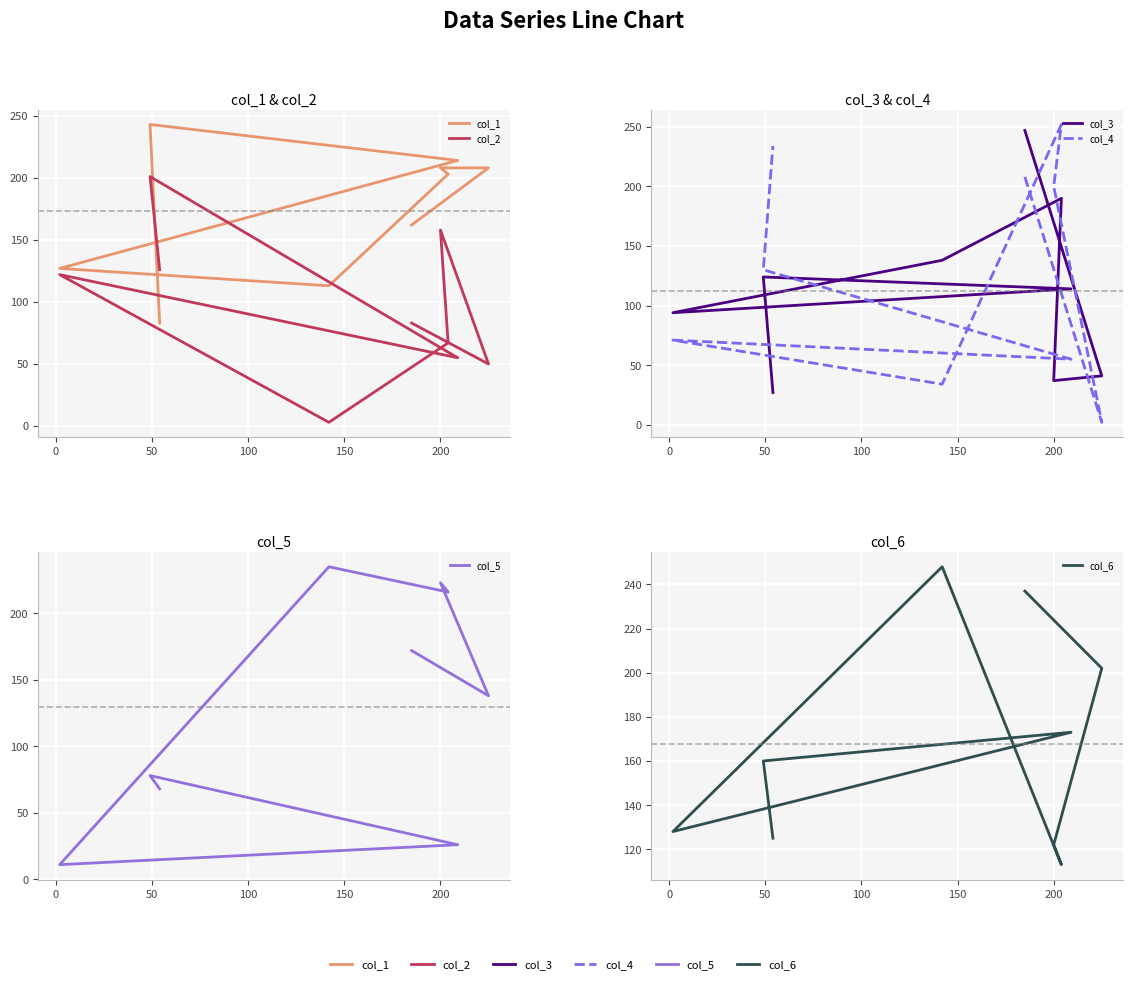

How many values in the col_3 series are below 114?

4